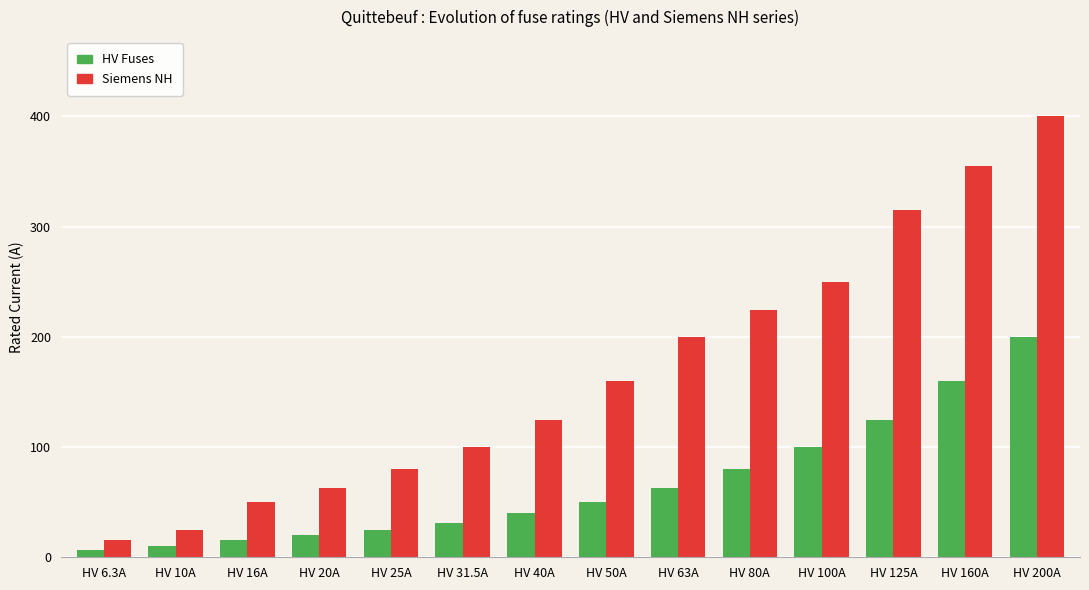

What is the total value across all series at HV 31.5A?

131.5